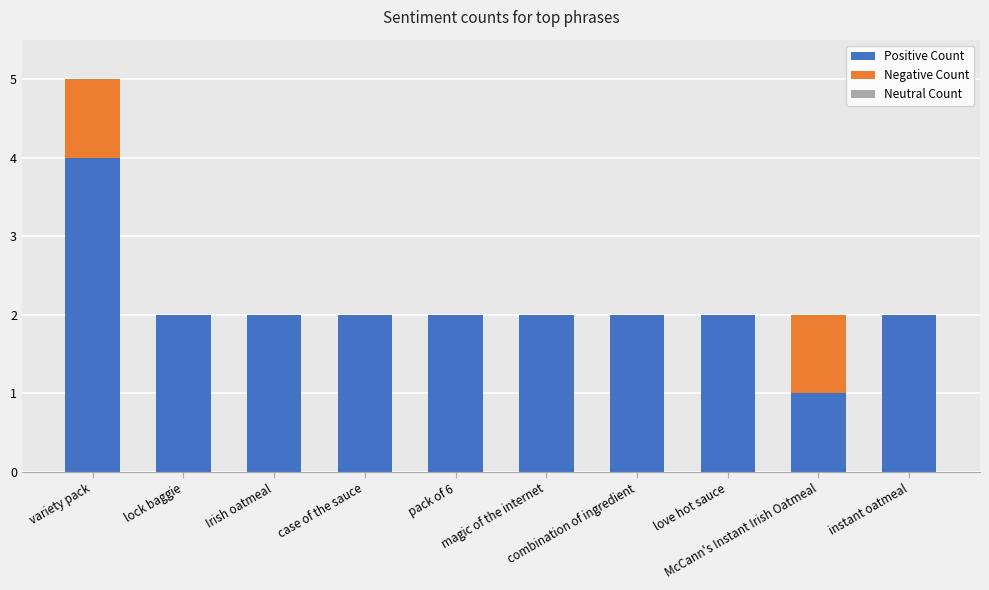

What is the sum of all Positive Count values?

21